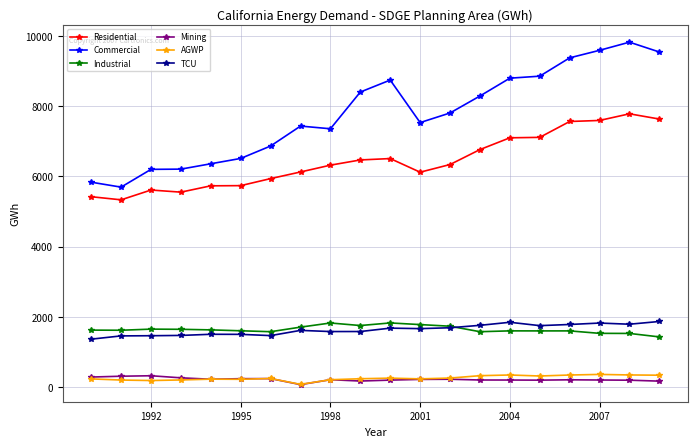

In Industrial, how many points are lower than both neighbors (excluding endpoints)?

5